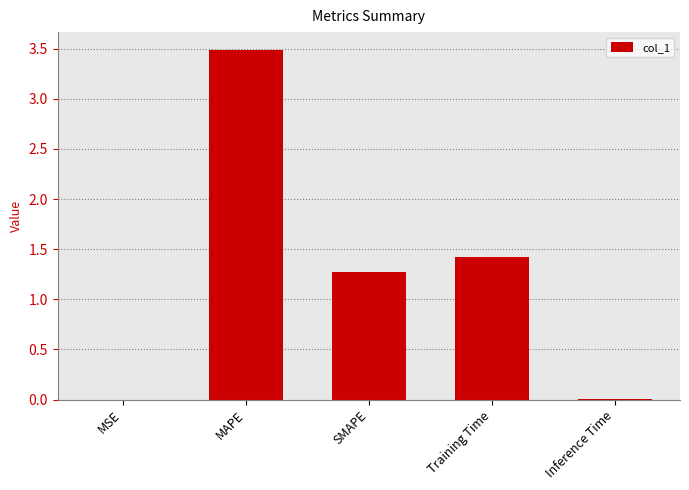

How many values exceed 1?

3